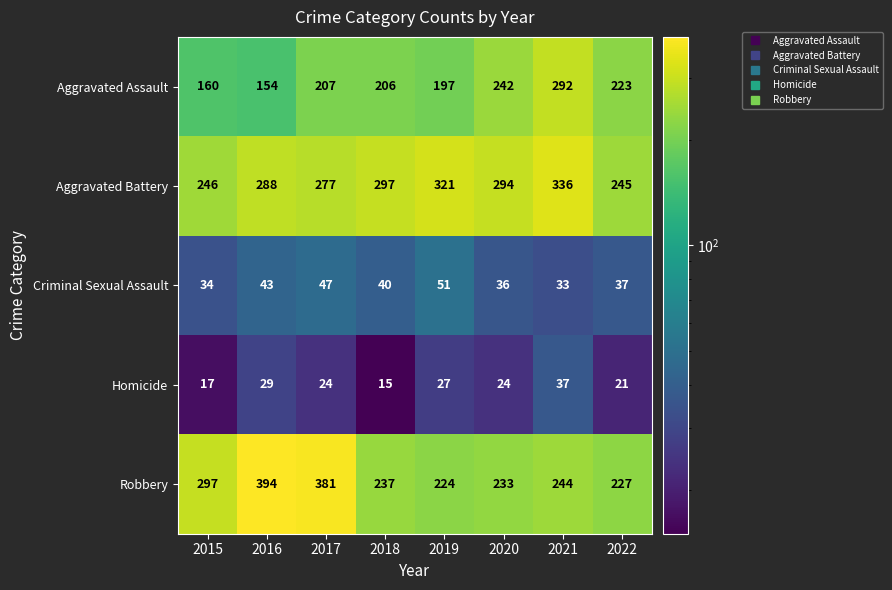

At which label is Criminal Sexual Assault closest to 42?

2016